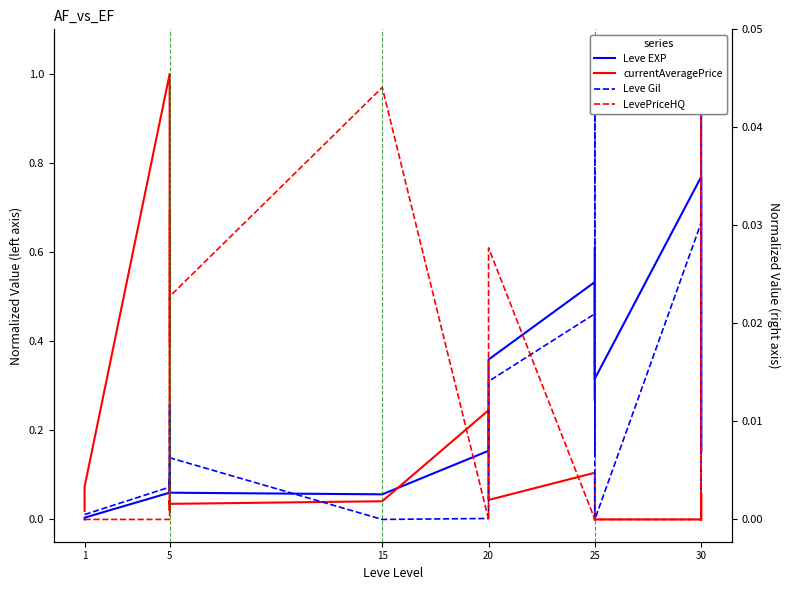

Is it true that Leve Gil equals 0.4 at 30?

False